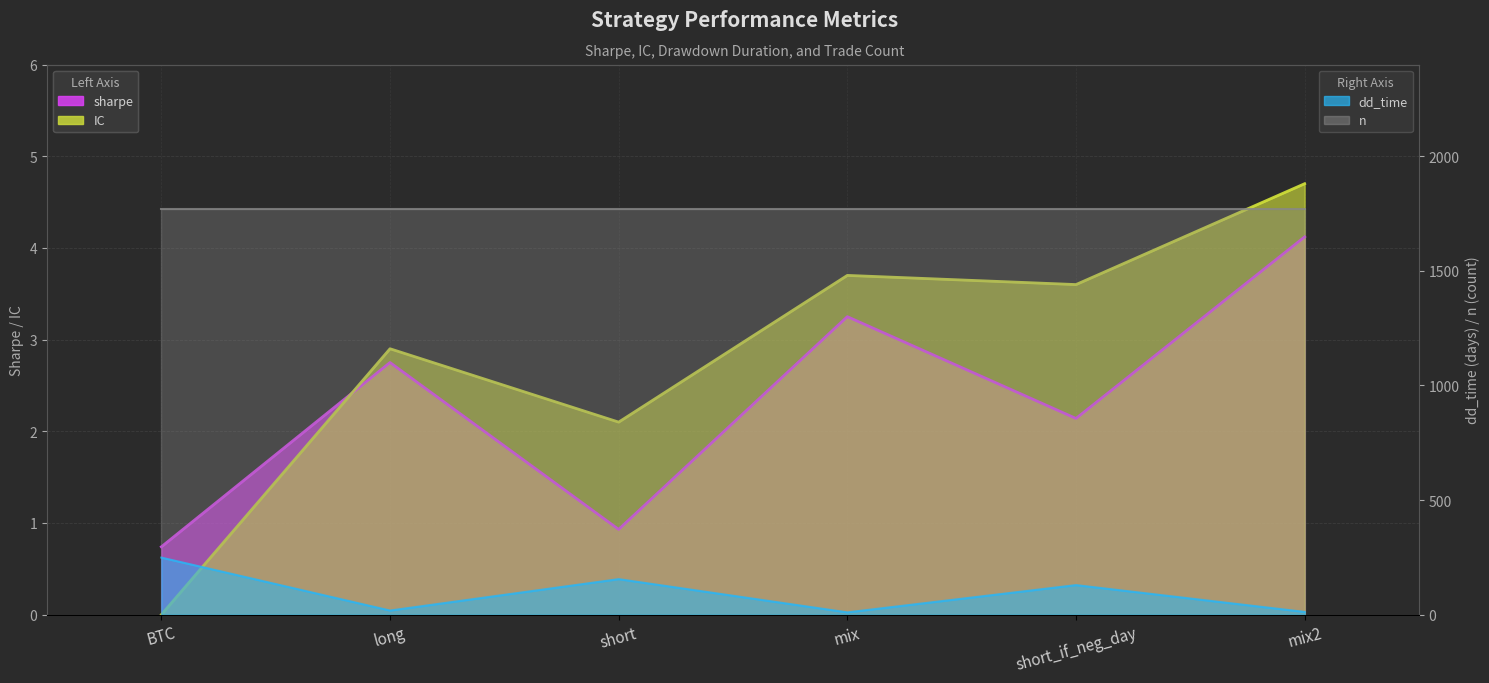

What is the greatest value displayed?

249.0